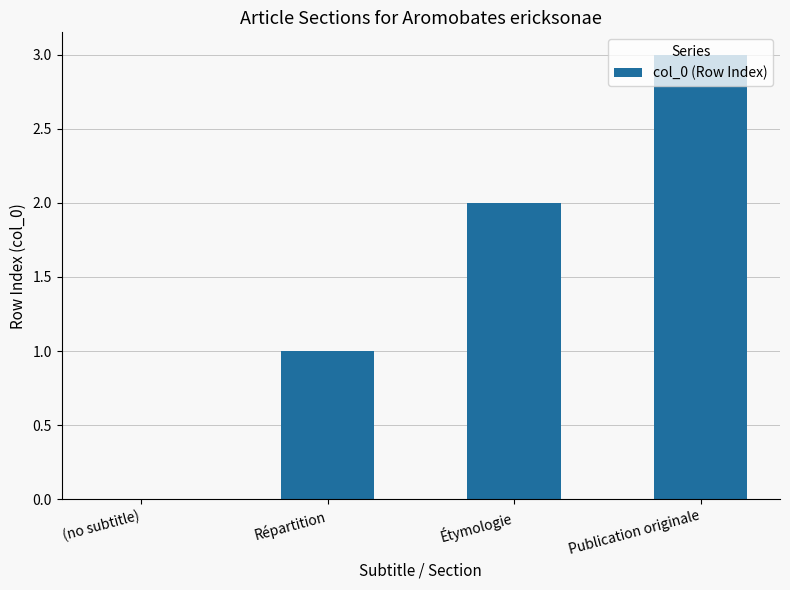

Which has a higher value, Publication originale or Répartition?

Publication originale